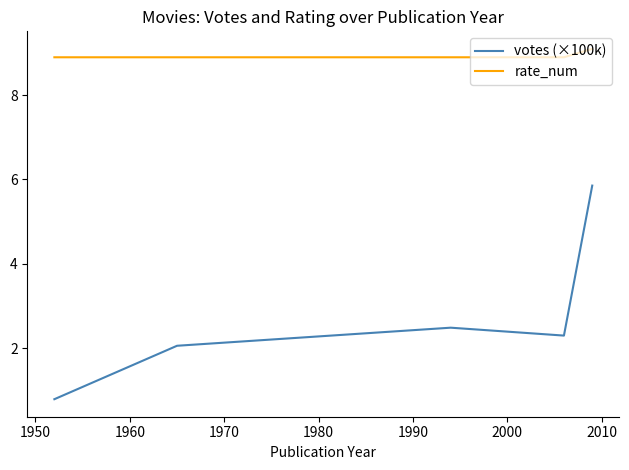

True or false: rate_num and votes (×100k) cross at least once.

False